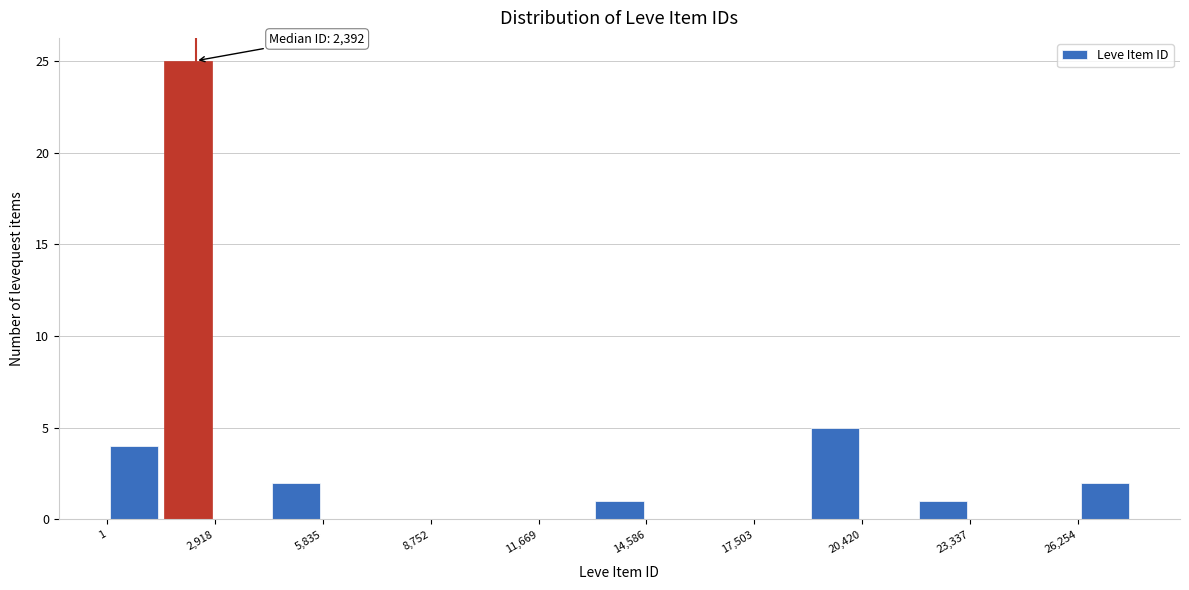

Read against the x-axis, roughly where is the centre of the tallest bar?

2000